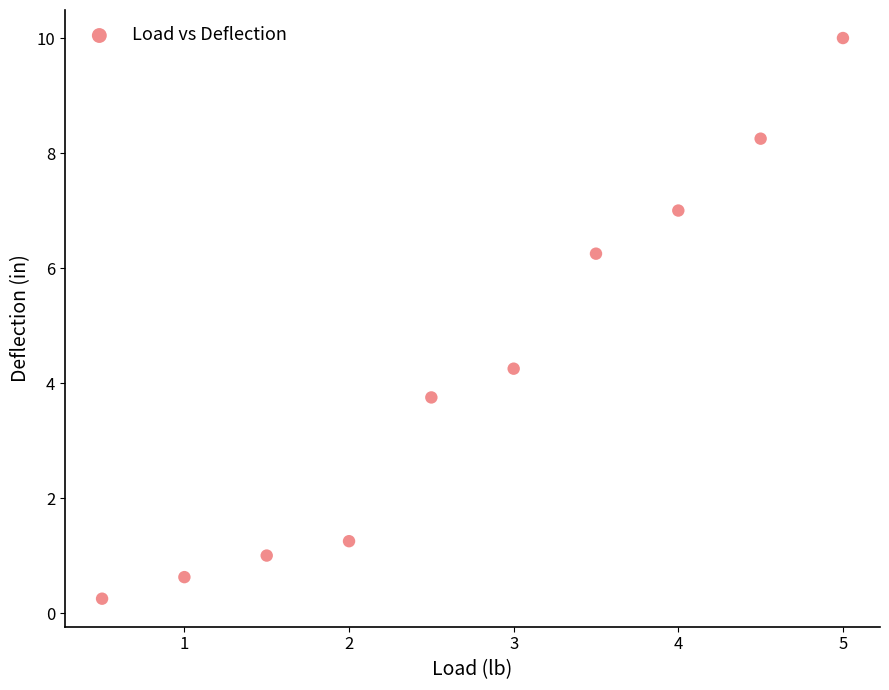

What is the average X value?

2.8